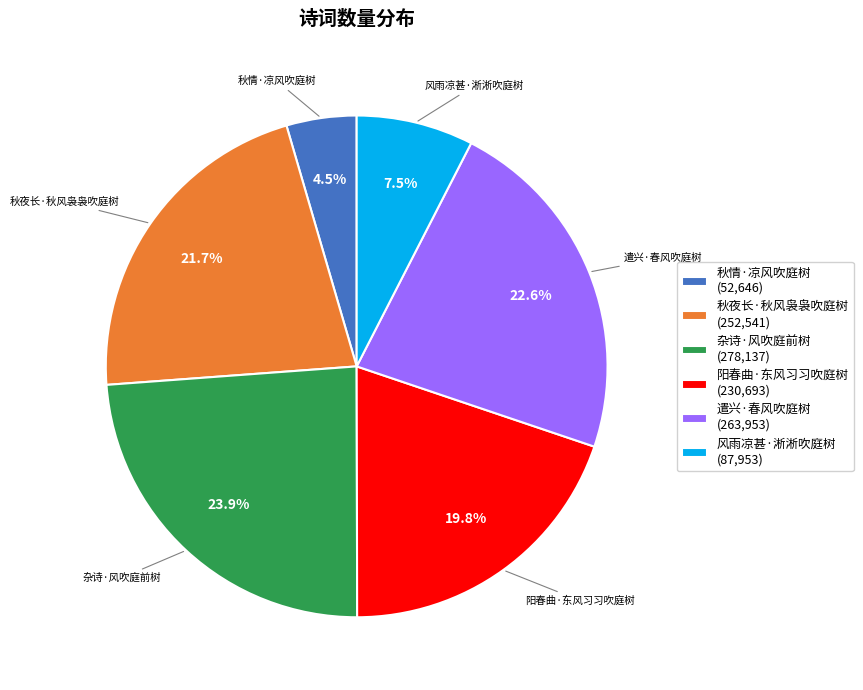

Is there a majority slice in this chart?

No